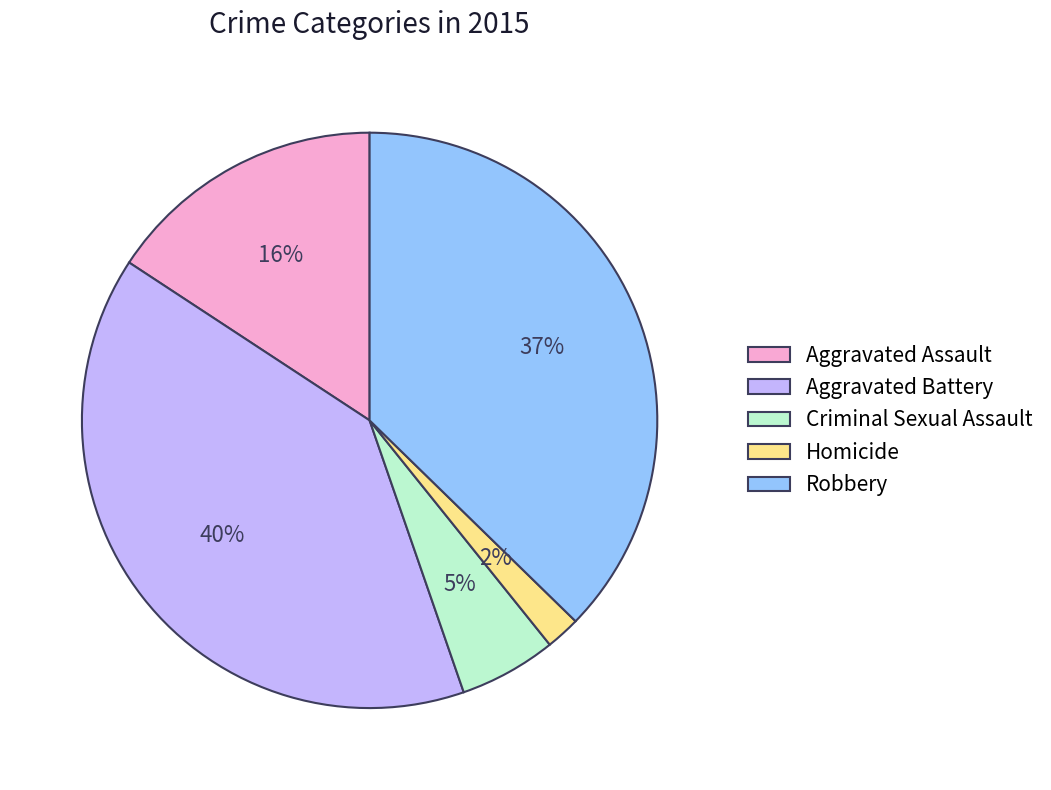

To the nearest percent, what percentage of the pie is Aggravated Battery?

40%